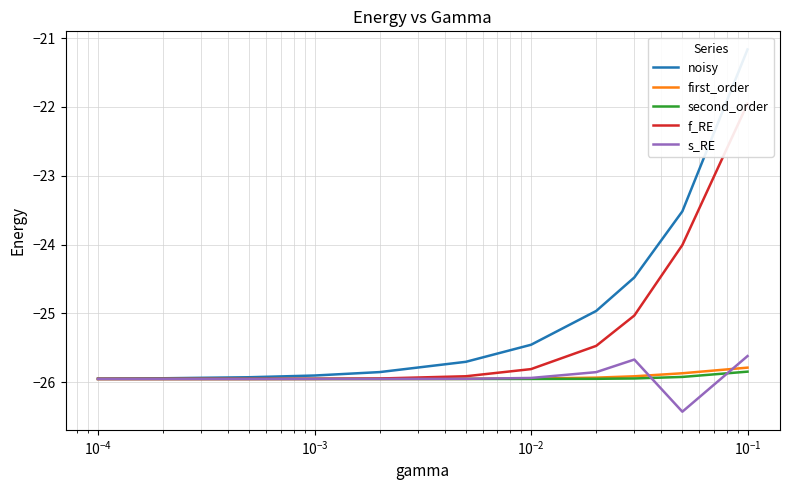

Is it true that noisy equals -25.9 at $\mathdefault{10^{-3}}$?

True